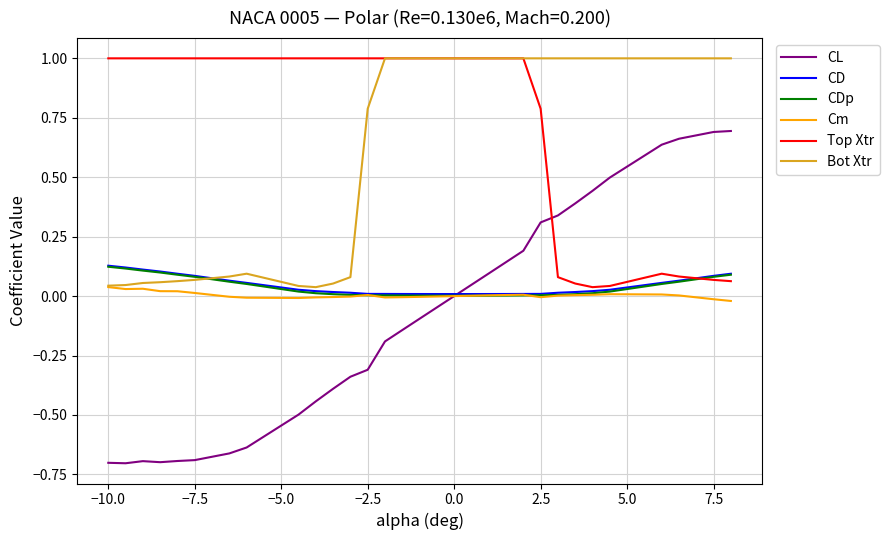

Which series has the largest range (max minus min)?

CL